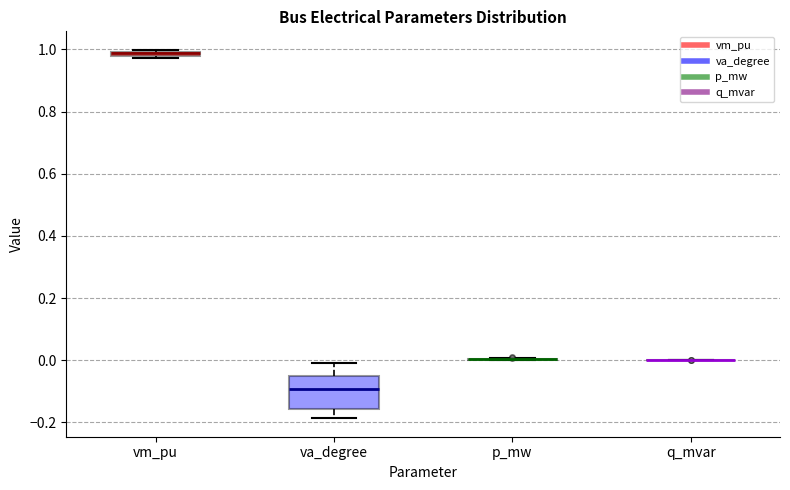

Which box is the tallest, from its lower edge to its upper edge?

va_degree